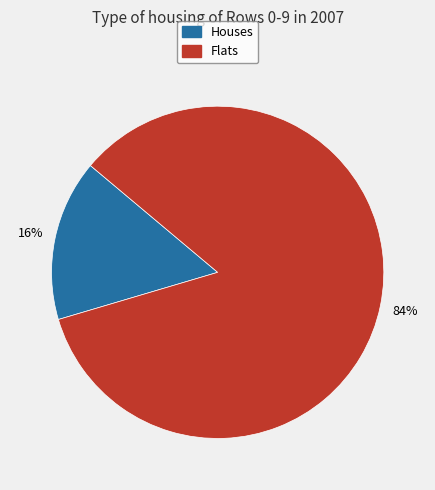

Is there any slice that represents more than half of the pie?

Yes